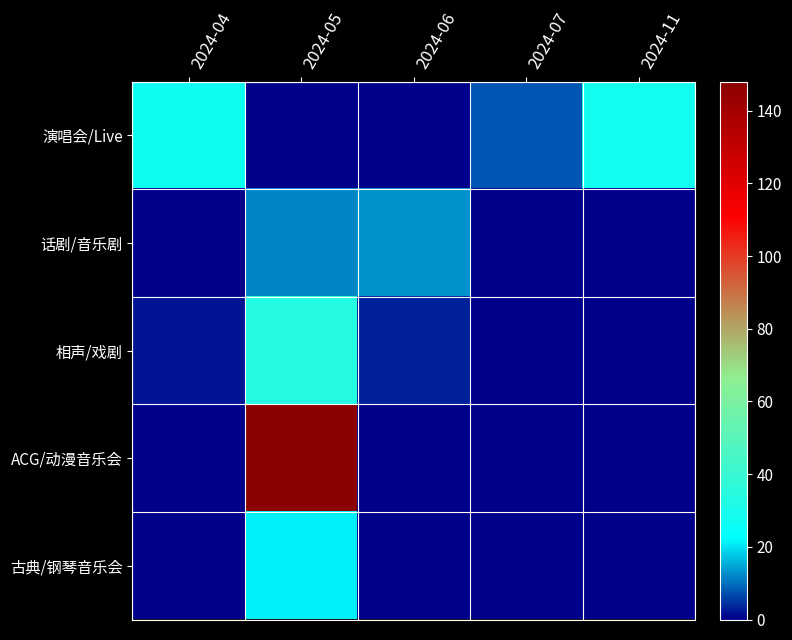

Reading left to right, transcribe all the data shown in this chart.

演唱会/Live: 2024-04=27	2024-05=0	2024-06=0	2024-07=8	2024-11=28
话剧/音乐剧: 2024-04=0	2024-05=12	2024-06=13	2024-07=0	2024-11=0
相声/戏剧: 2024-04=2	2024-05=34	2024-06=3	2024-07=0	2024-11=0
ACG/动漫音乐会: 2024-04=0	2024-05=148	2024-06=0	2024-07=0	2024-11=0
古典/钢琴音乐会: 2024-04=0	2024-05=21	2024-06=0	2024-07=0	2024-11=0